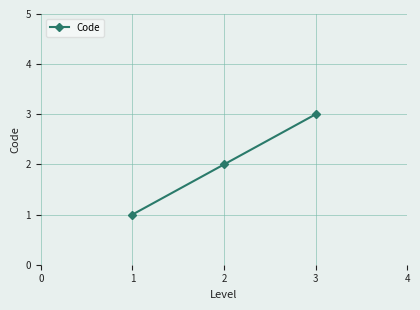

What is the greatest value displayed?

3